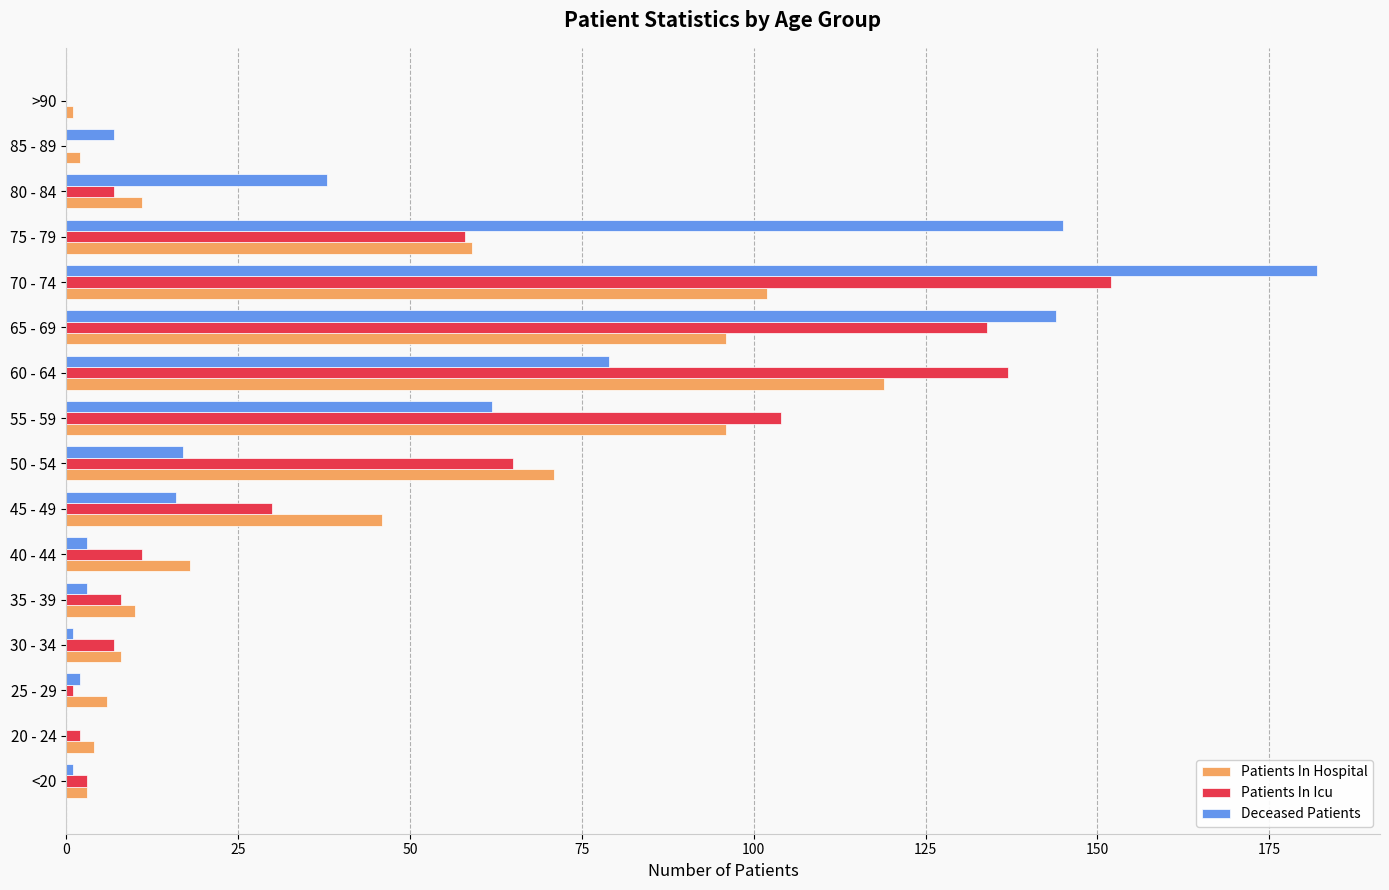

At which label is Deceased Patients closest to 91?

60 - 64